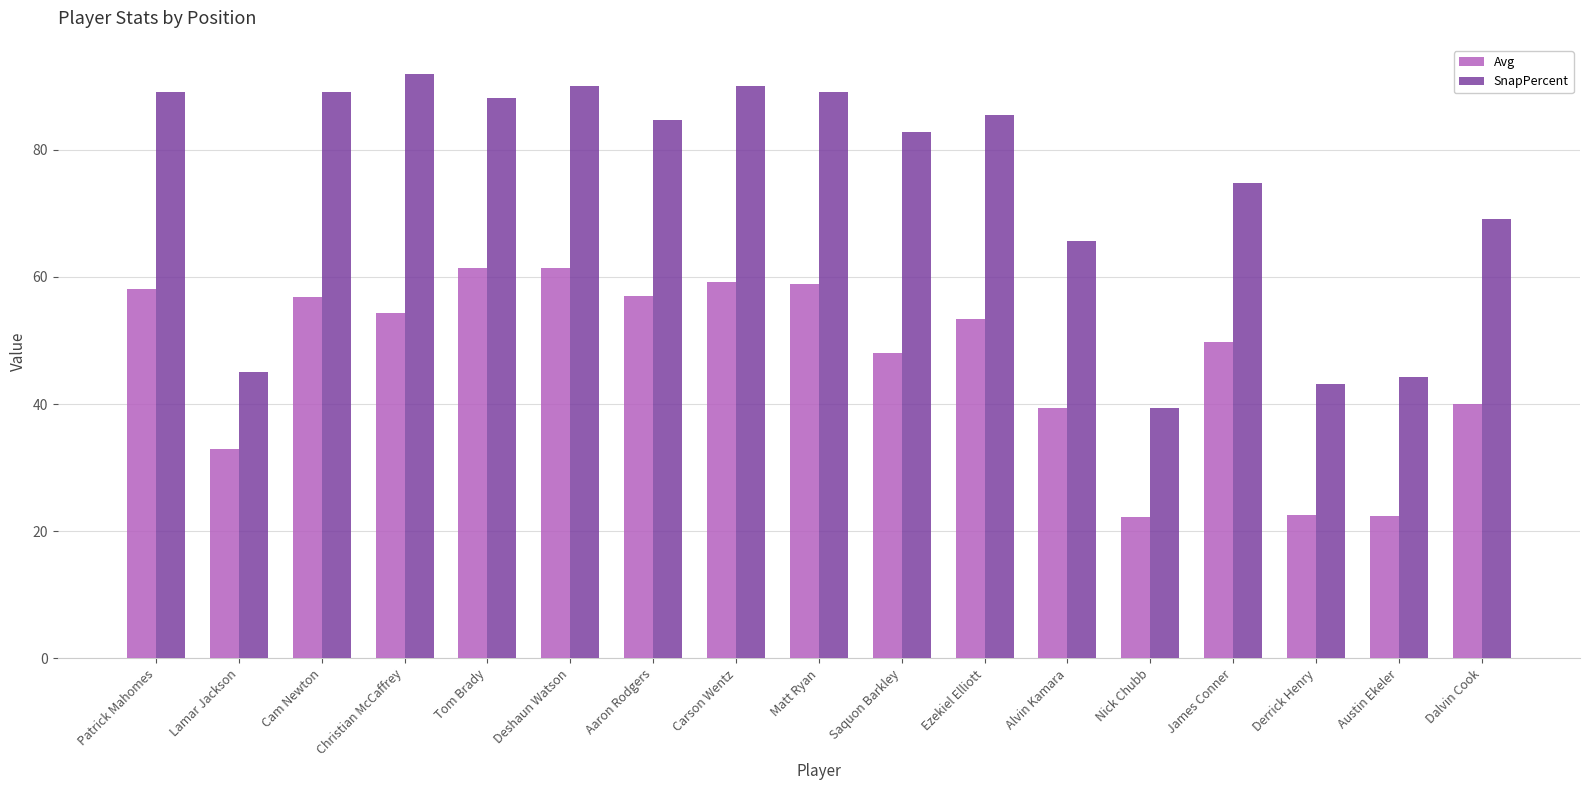

What is the sum of the Avg values at Deshaun Watson and Aaron Rodgers?

118.4